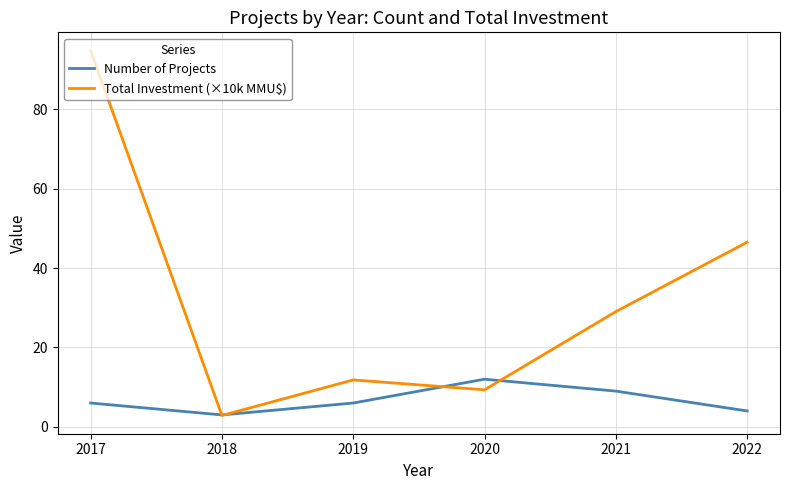

Rank the series by their average value, from lowest to highest.

Number of Projects, Total Investment (×10k MMU$)